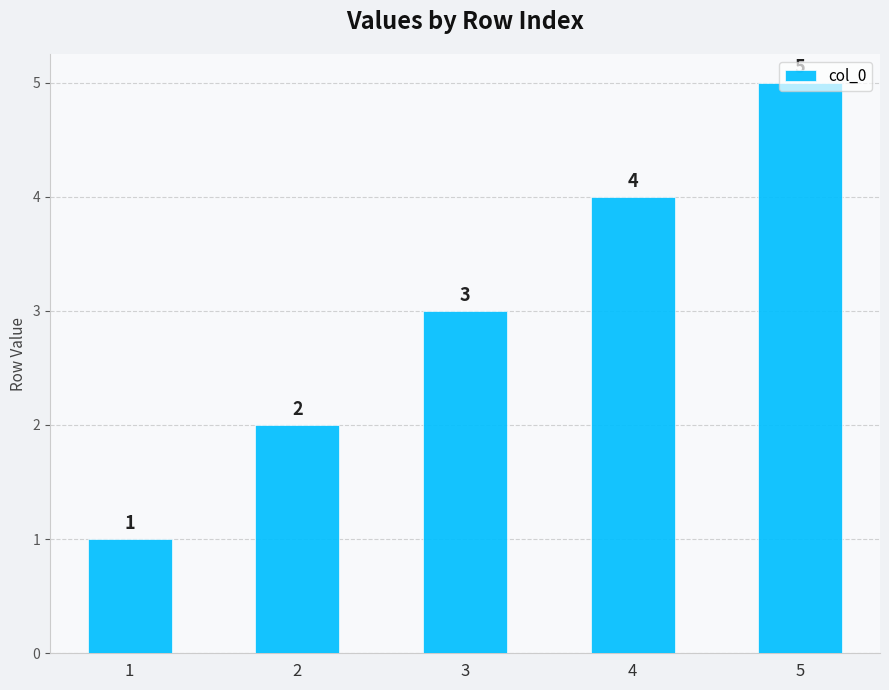

What is the value of the 3rd bar from the left?

3